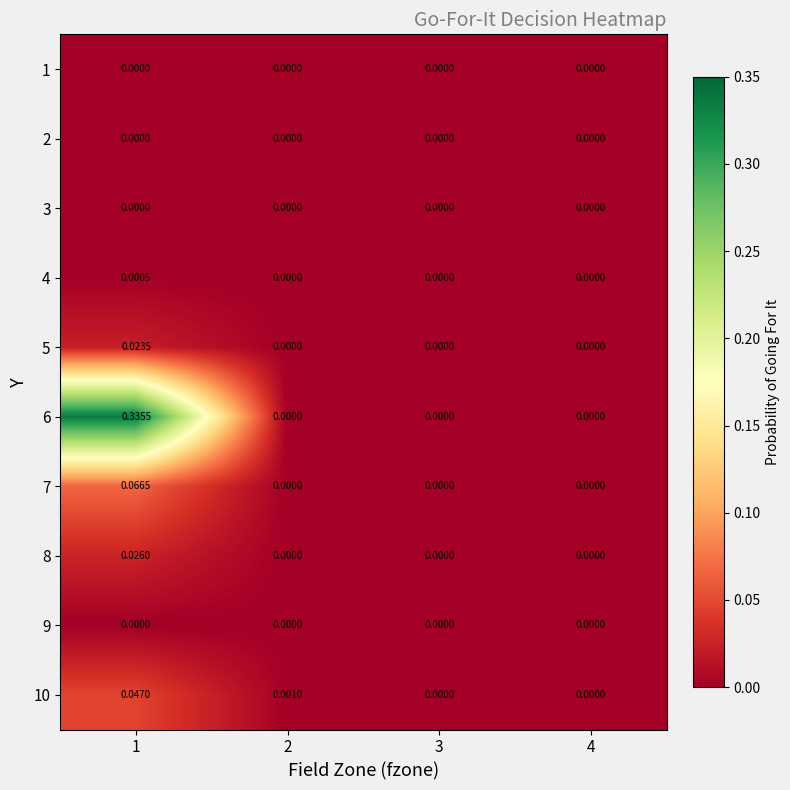

How many data points does each series have?

4